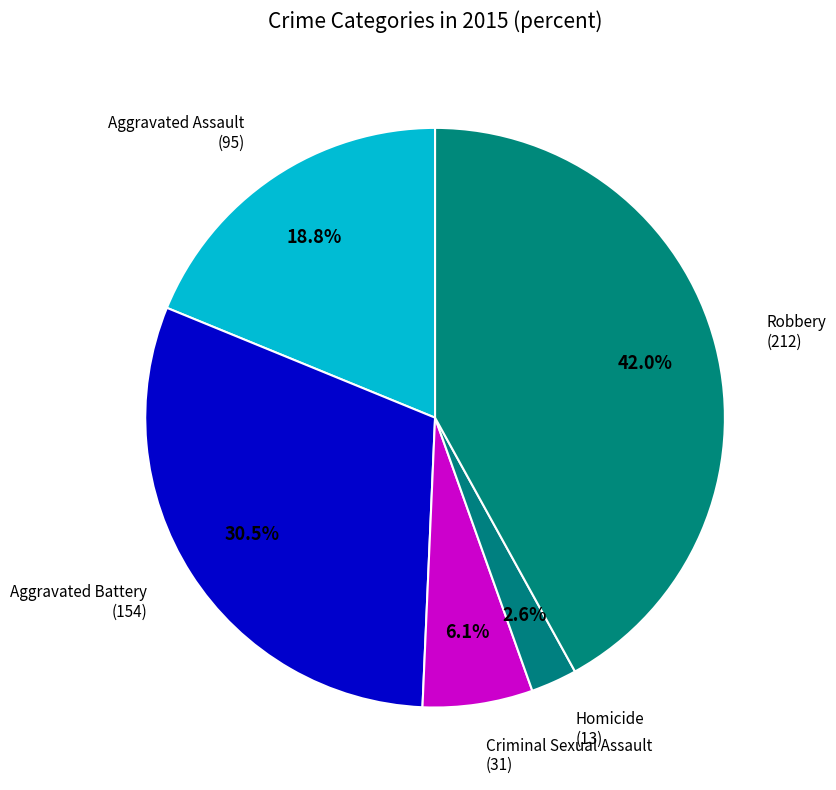

Is it true that Aggravated Battery is 38% of the pie?

False